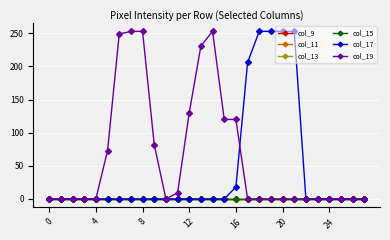

True or false: col_19 and col_11 cross at least once.

False